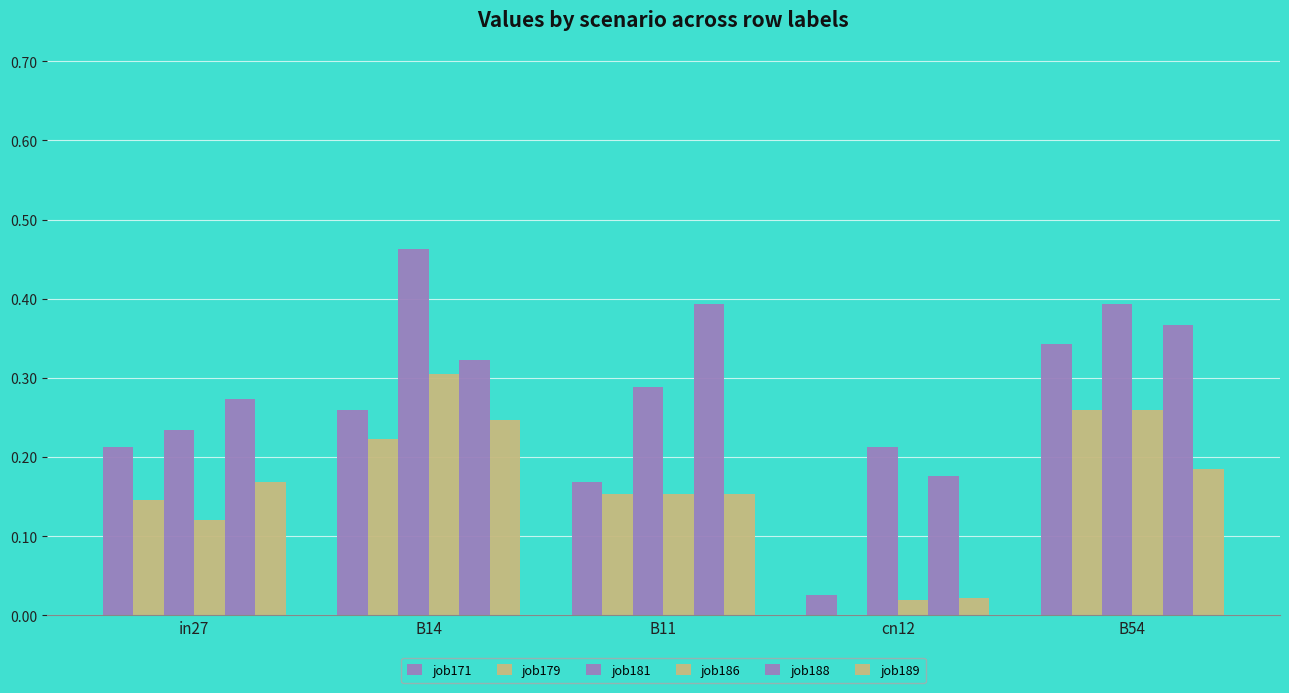

What is the difference between the highest and lowest values at in27?

0.2